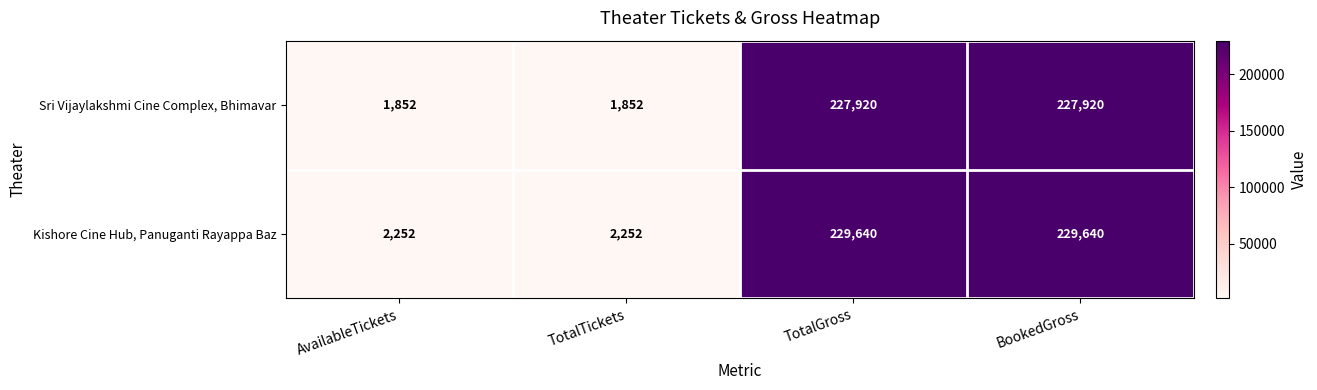

Rank the series at AvailableTickets from lowest to highest value.

Sri Vijaylakshmi Cine Complex, Bhimavar, Kishore Cine Hub, Panuganti Rayappa Baz